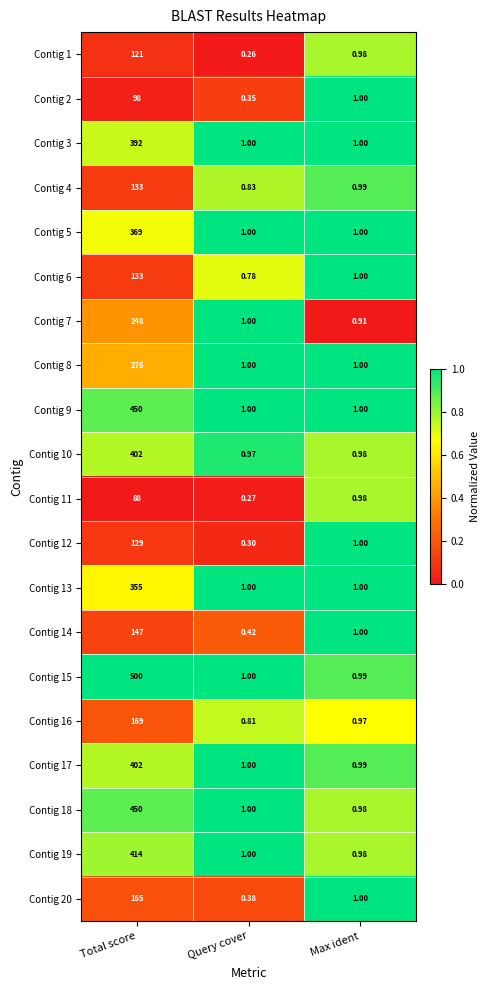

At which category does the chart reach its peak across all series?

Total score